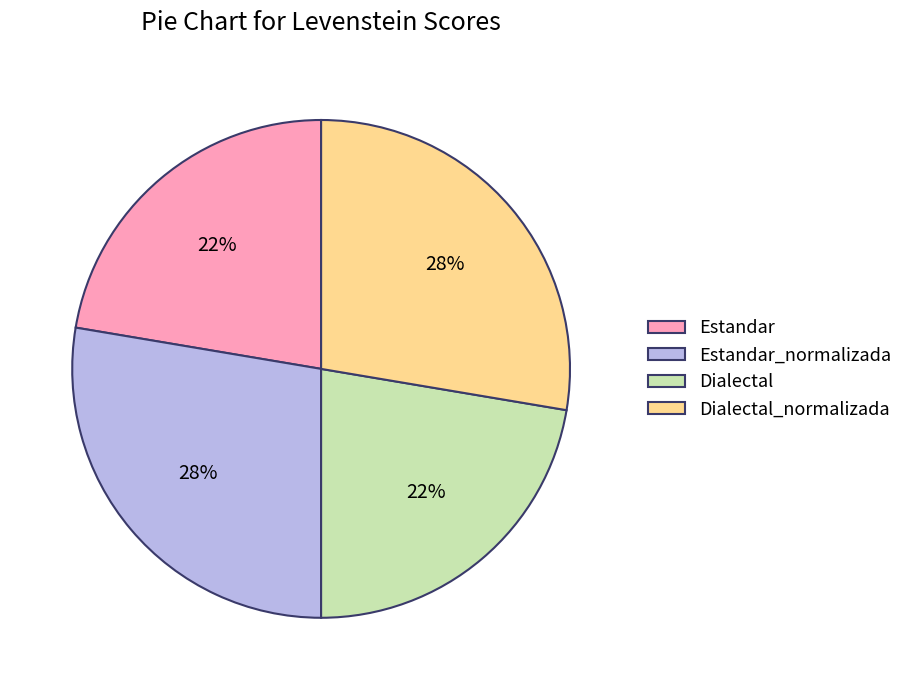

To the nearest percent, what is the average slice percentage?

25%